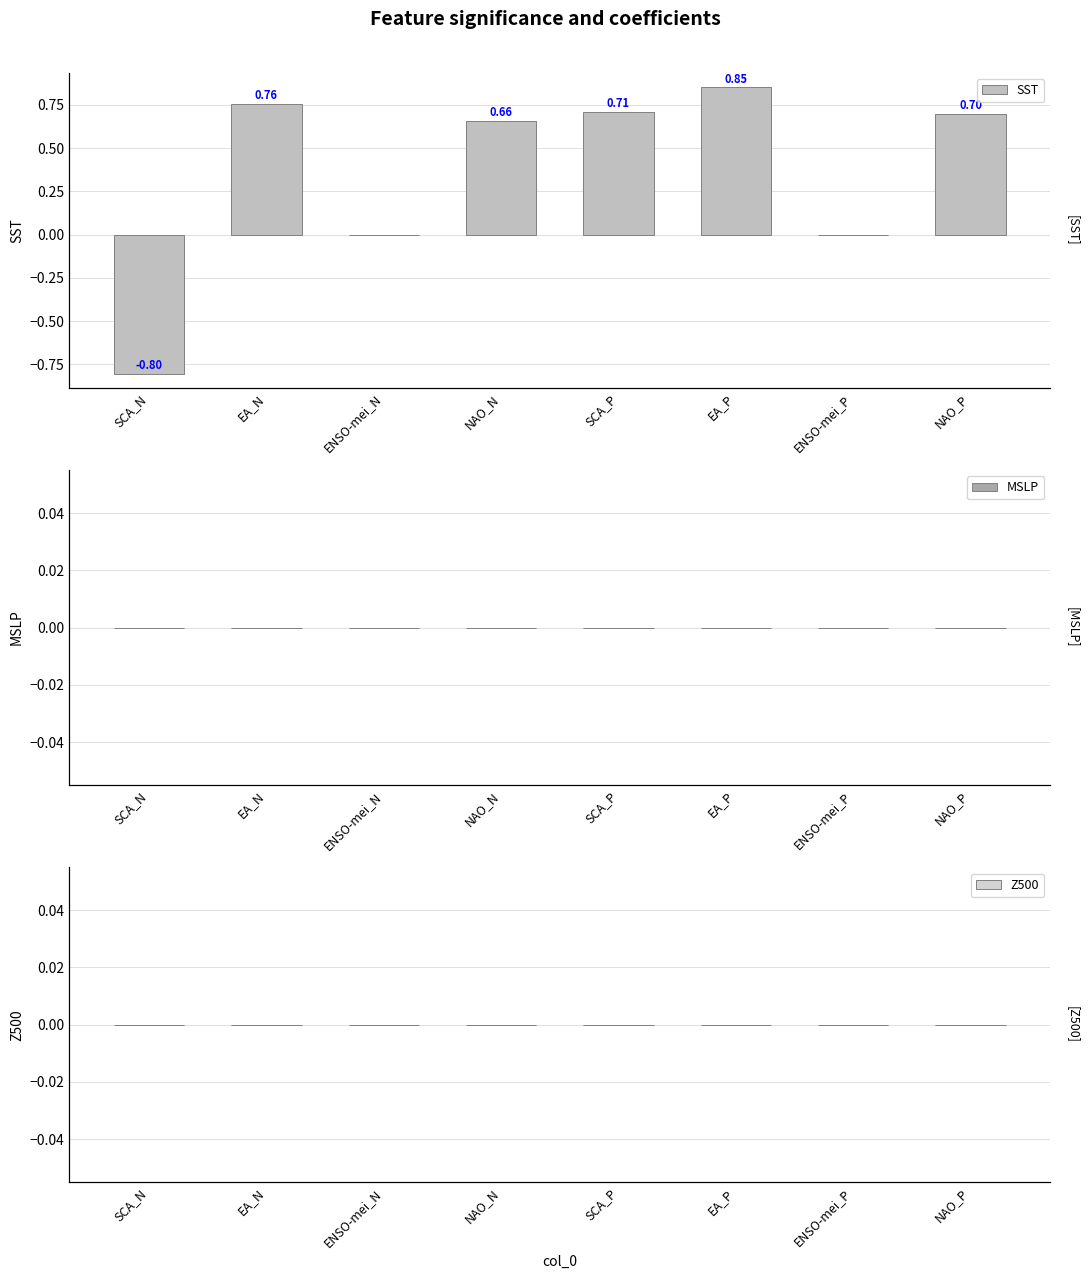

The value of Z500 at SCA_P is 0.0. True or false?

True